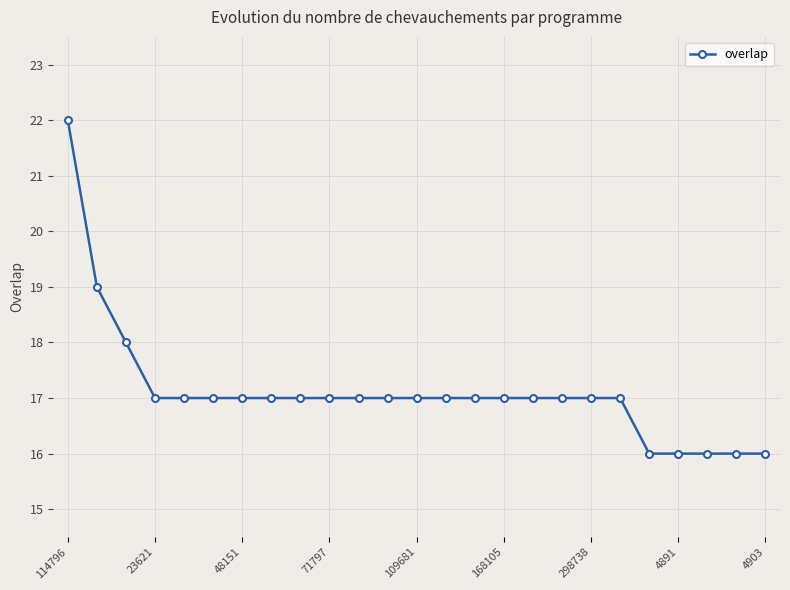

What is the minimum value shown in the chart?

16